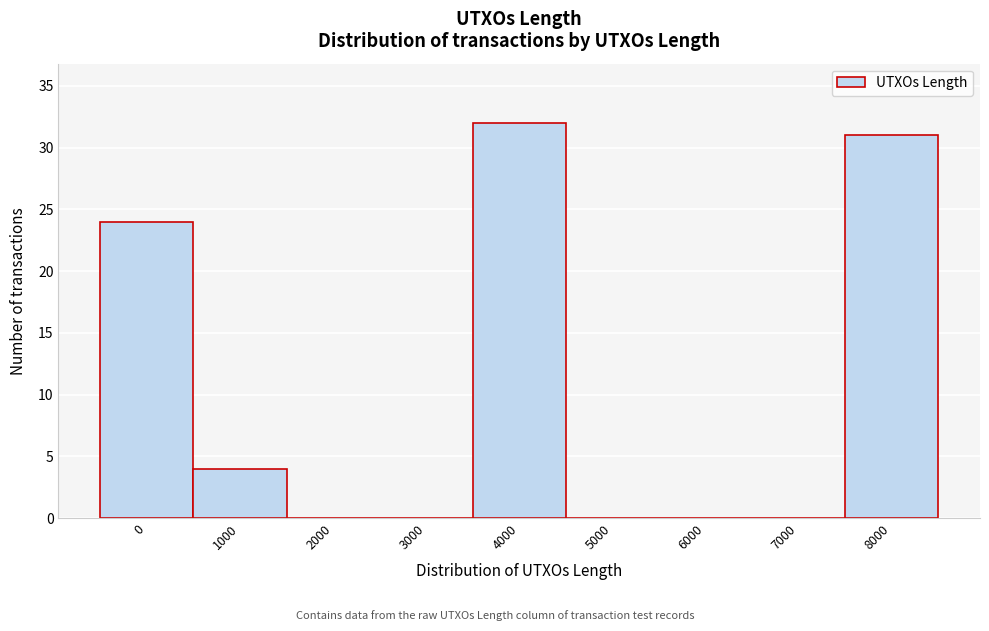

Reading left to right, extract all data points from this chart.

0=24	1000=4	2000=0	3000=0	4000=32	5000=0	6000=0	7000=0	8000=31